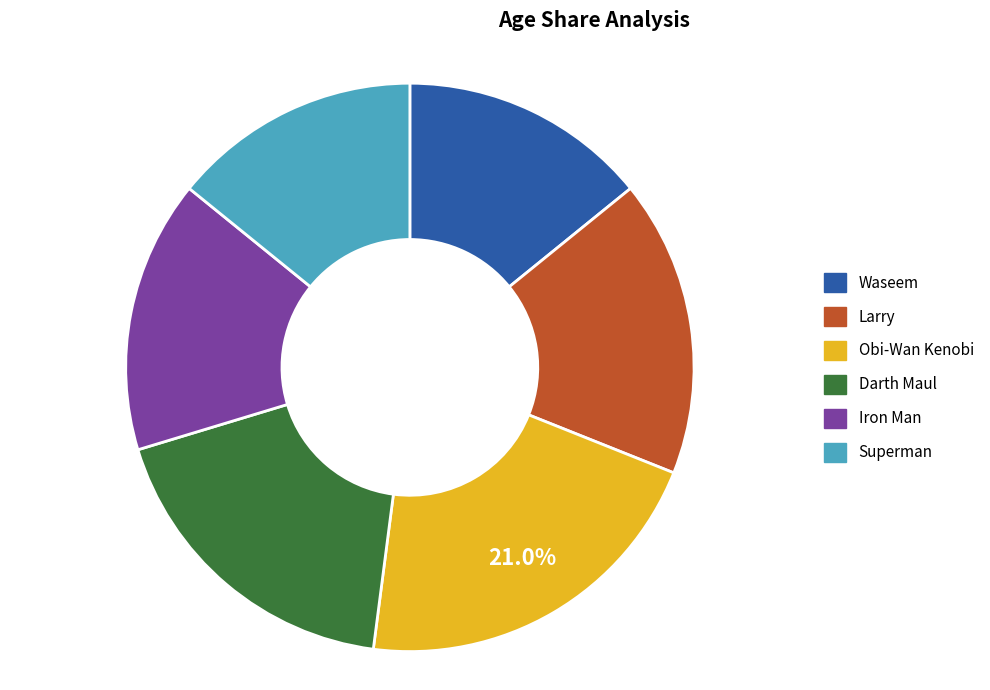

To the nearest percent, what is the difference between the largest and smallest slice percentages?

7%